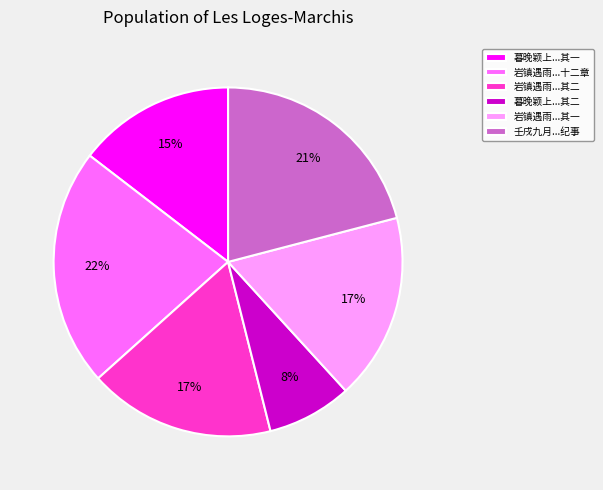

The 岩镇遇雨...十二章 slice represents 22% of the pie. True or false?

True